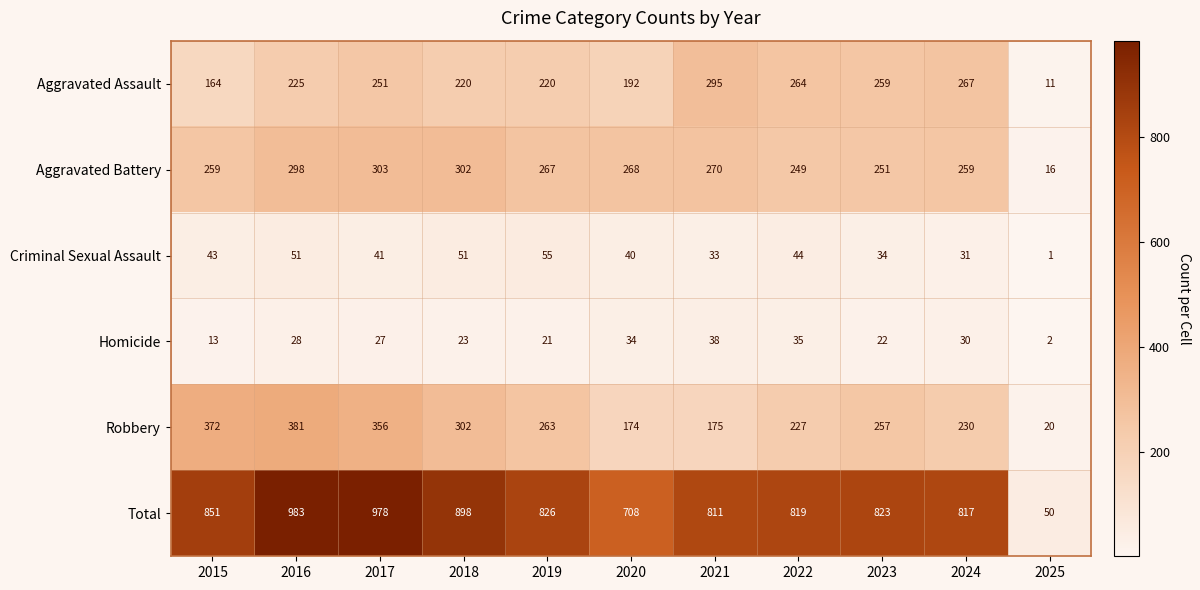

Which series has the largest total across all categories?

Total